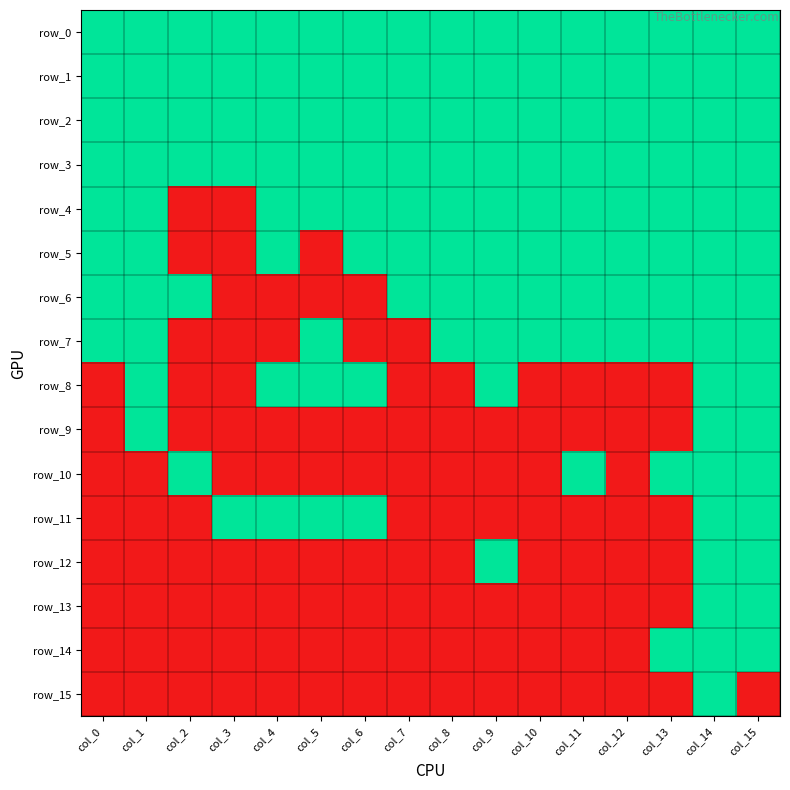

At how many categories does at least one series exceed 0?

16